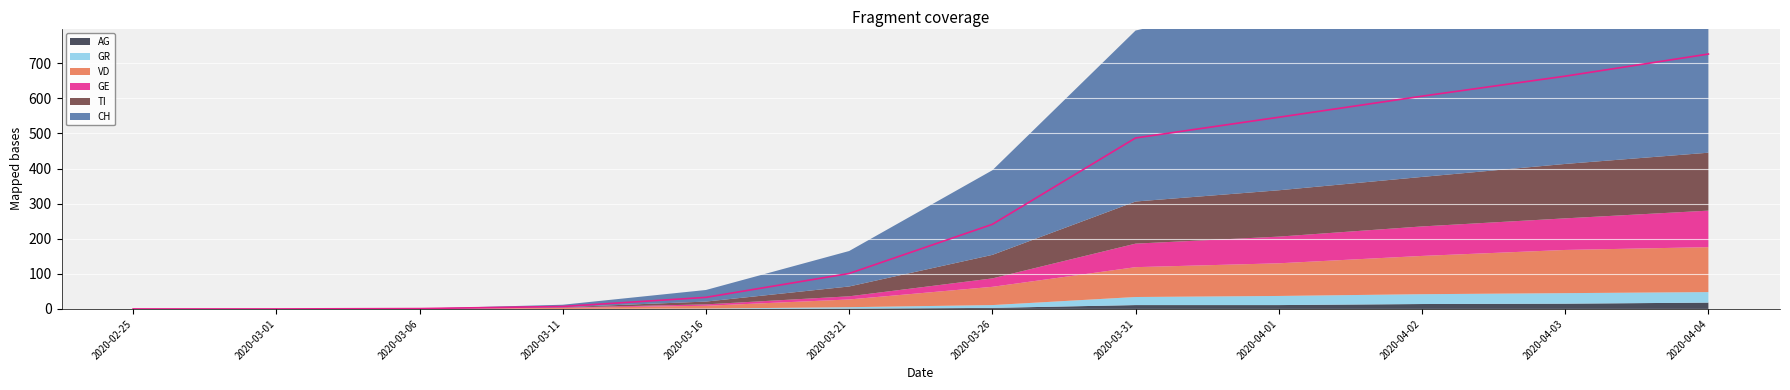

True or false: VD has a value of 93 at 2020-04-01.

True